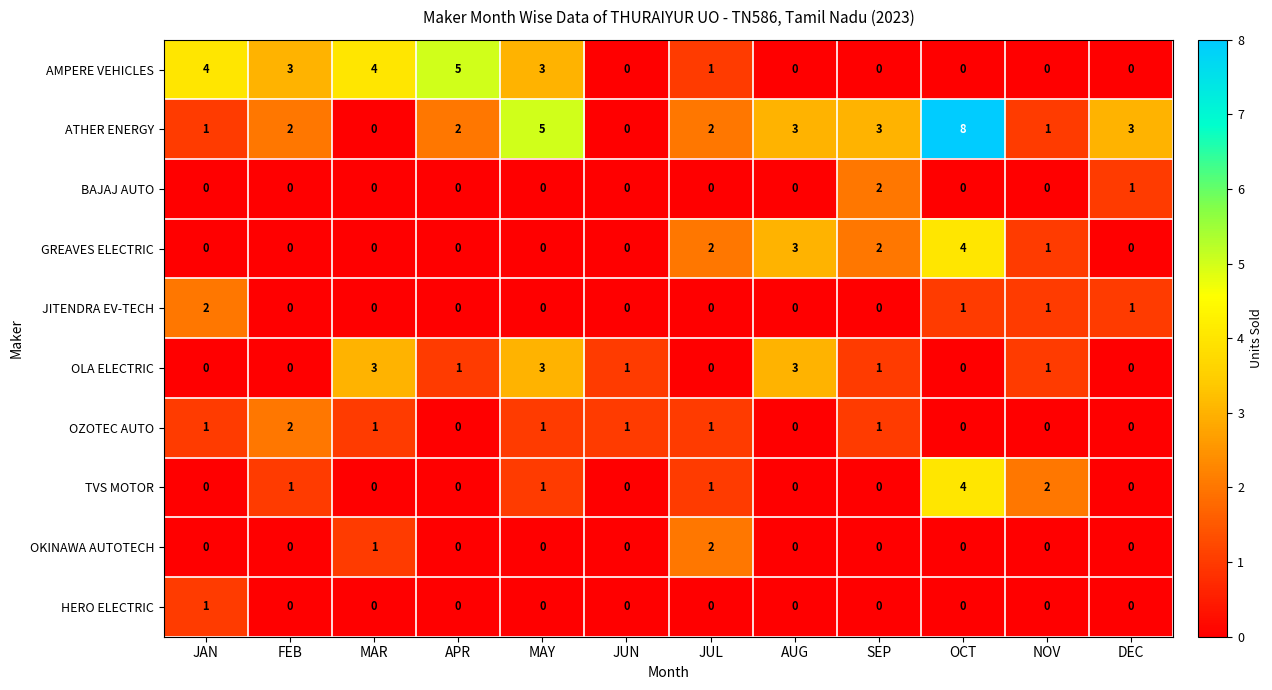

Which series has the largest range (max minus min)?

ATHER ENERGY